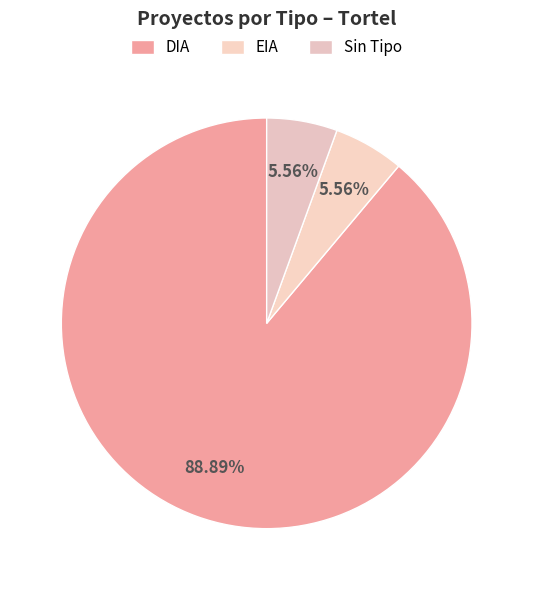

How many slices are in this pie chart?

3